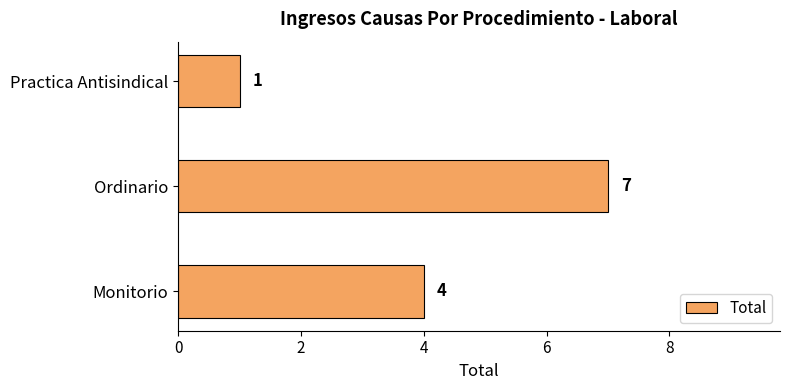

List the labels in order of value, largest first.

Ordinario, Monitorio, Practica Antisindical